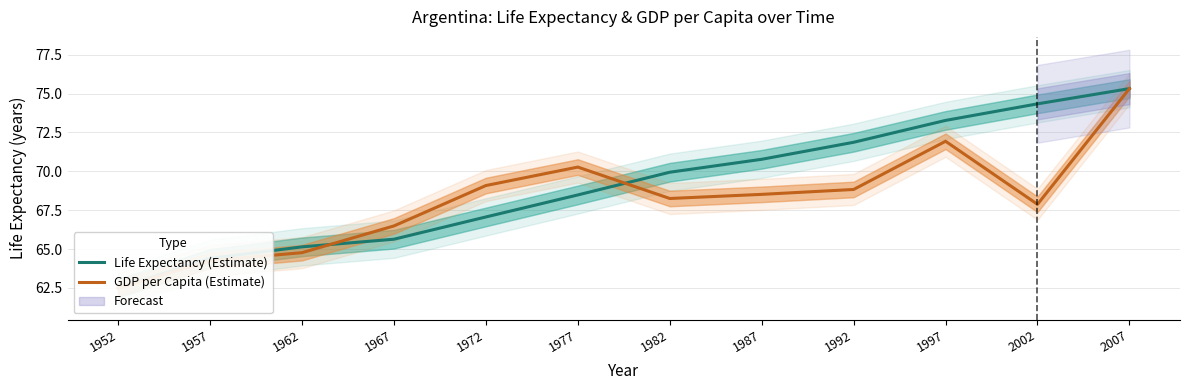

What is the value of the Life Expectancy (Estimate) point at the 1st from the left?

62.5